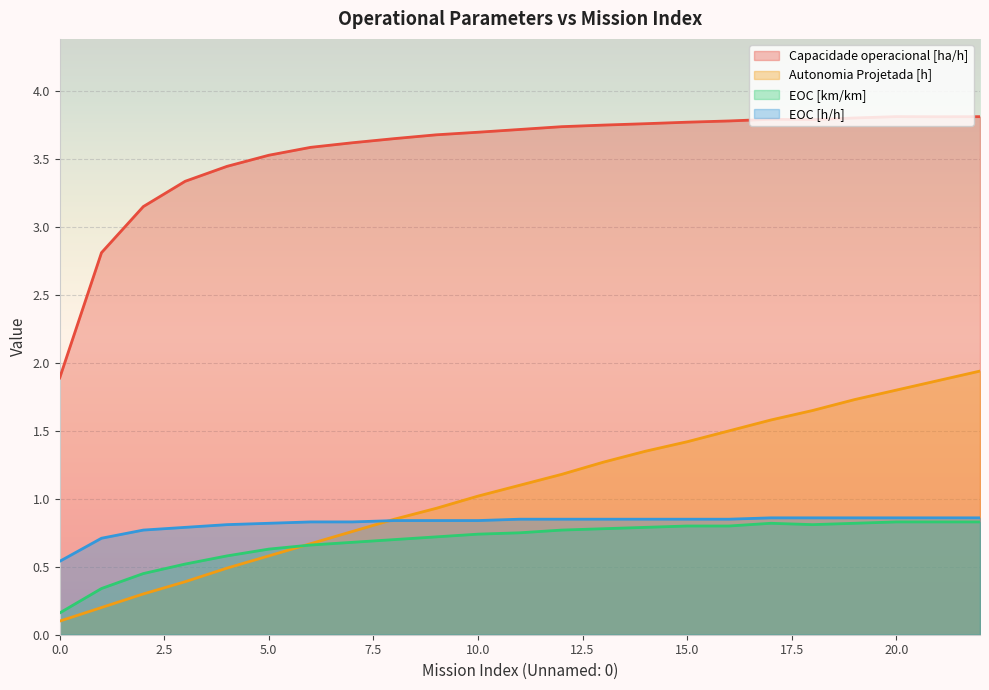

How many lines are shown in the chart?

4